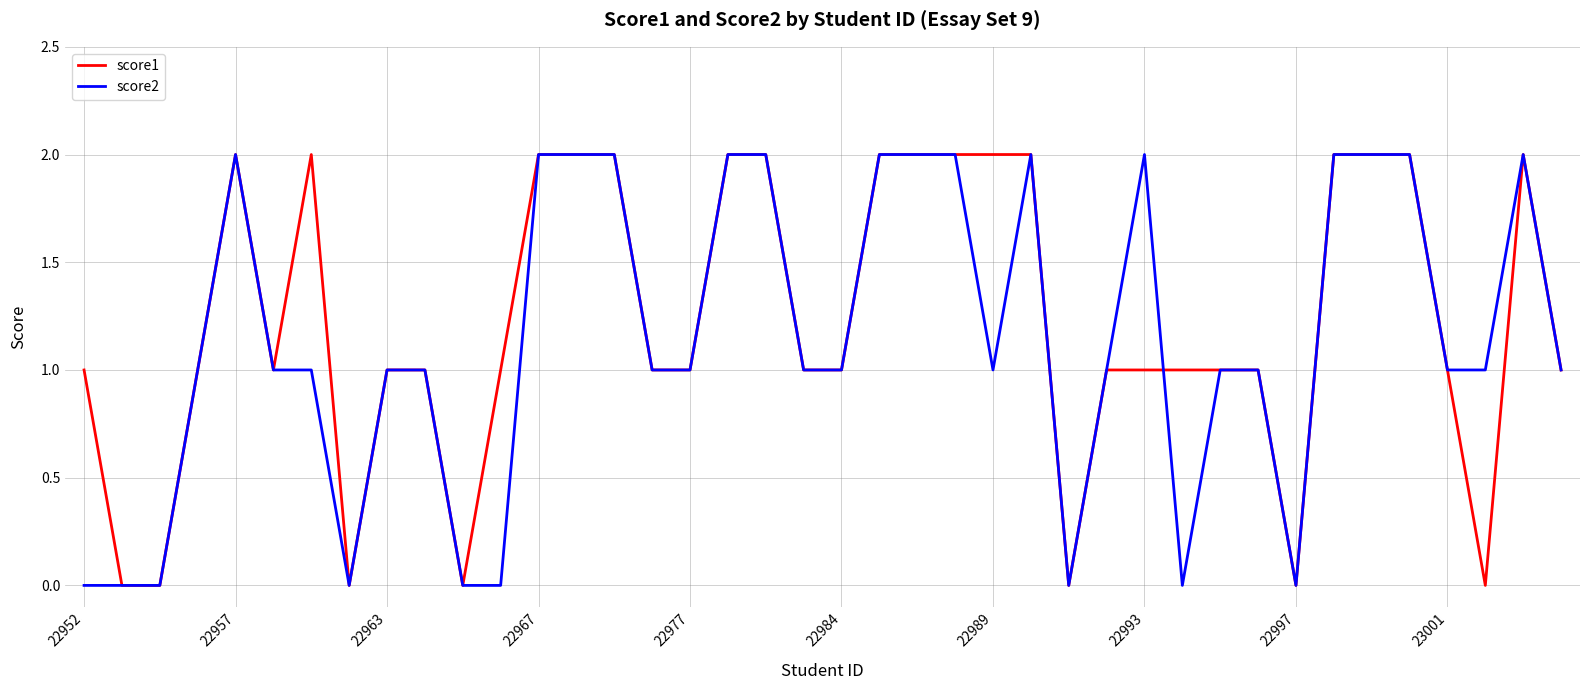

How many lines are shown in the chart?

2